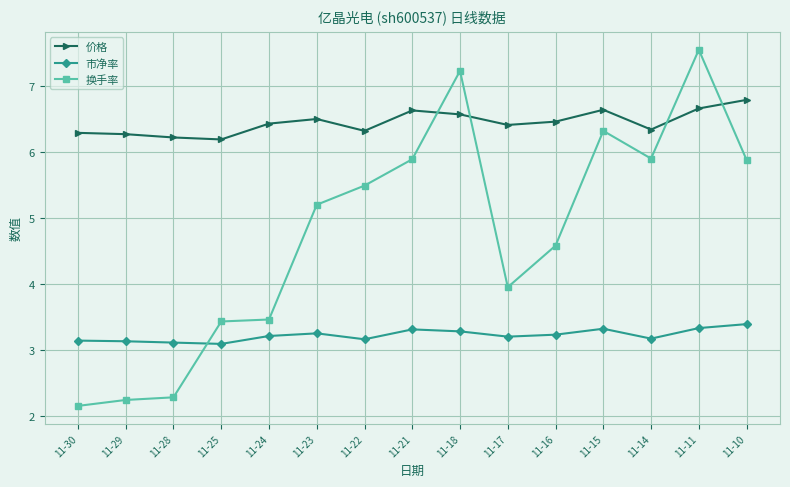

What is the sum of the 价格 values at 11-11 and 11-15?

13.3